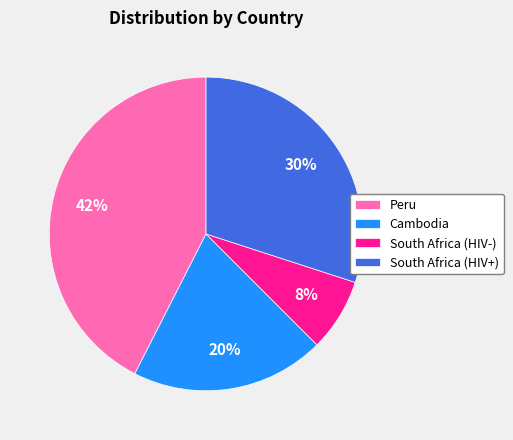

Combined, do South Africa (HIV+) and Peru account for over 50%?

Yes